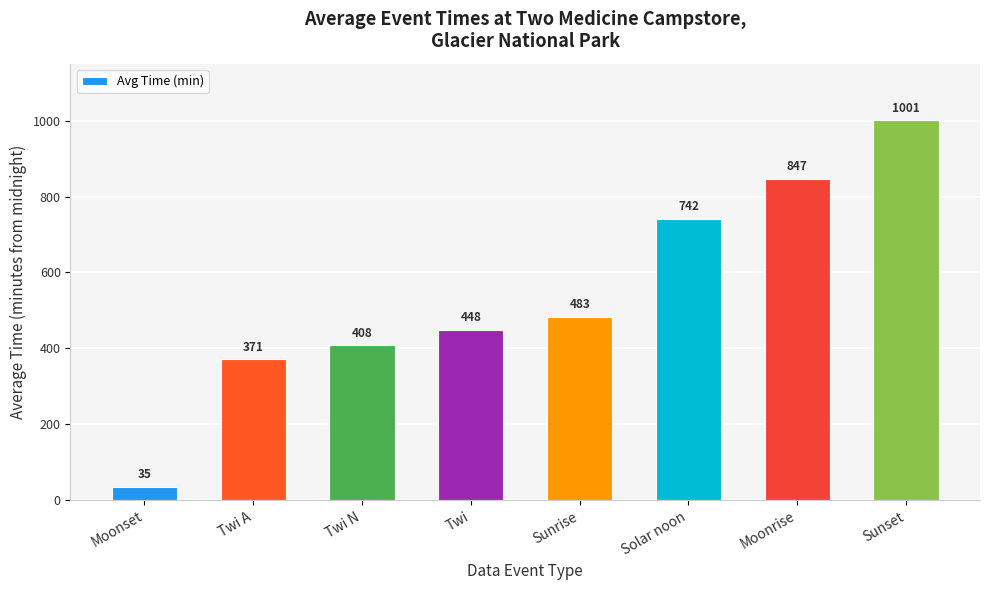

What is the label of the 6th bar from the left?

Solar noon